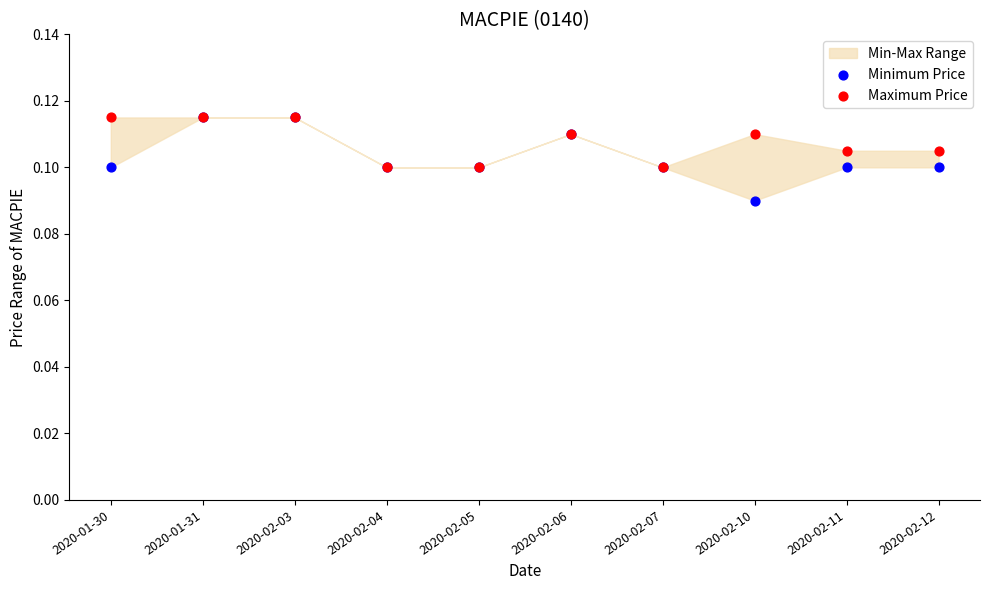

Which series reaches the minimum Y coordinate?

Minimum Price